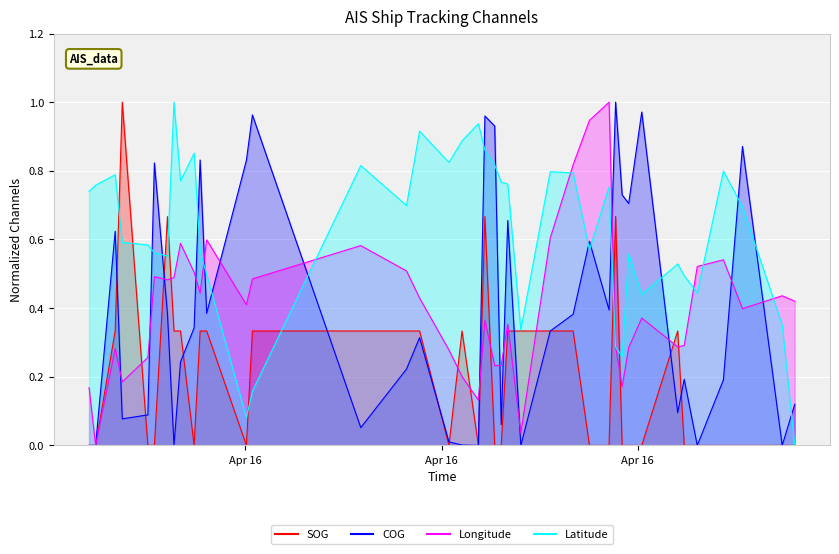

Is it true that Longitude equals 0.6 at 2024-04-16 01:49:25?

True